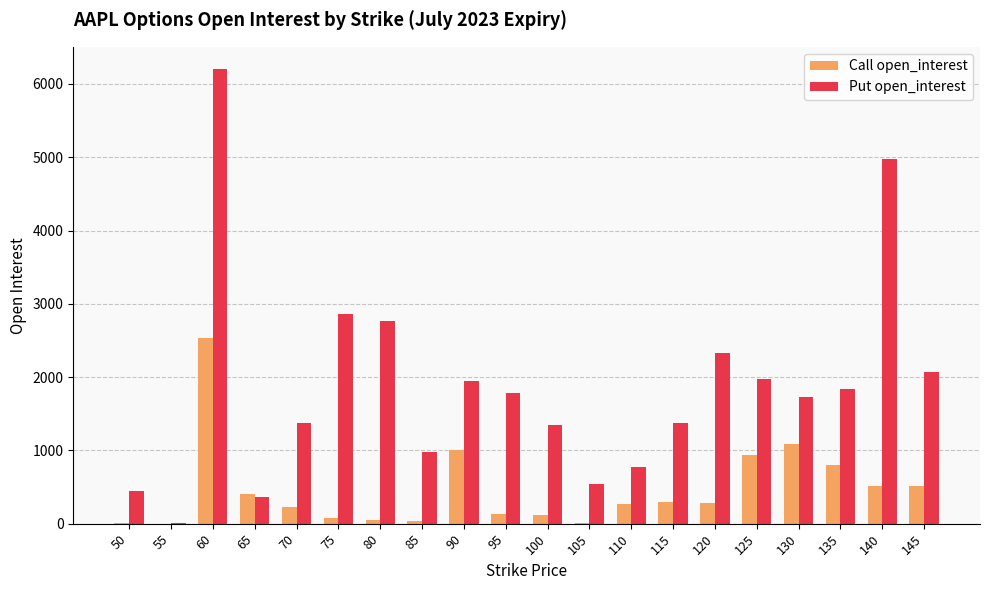

At which category is the sum across all series the highest?

60